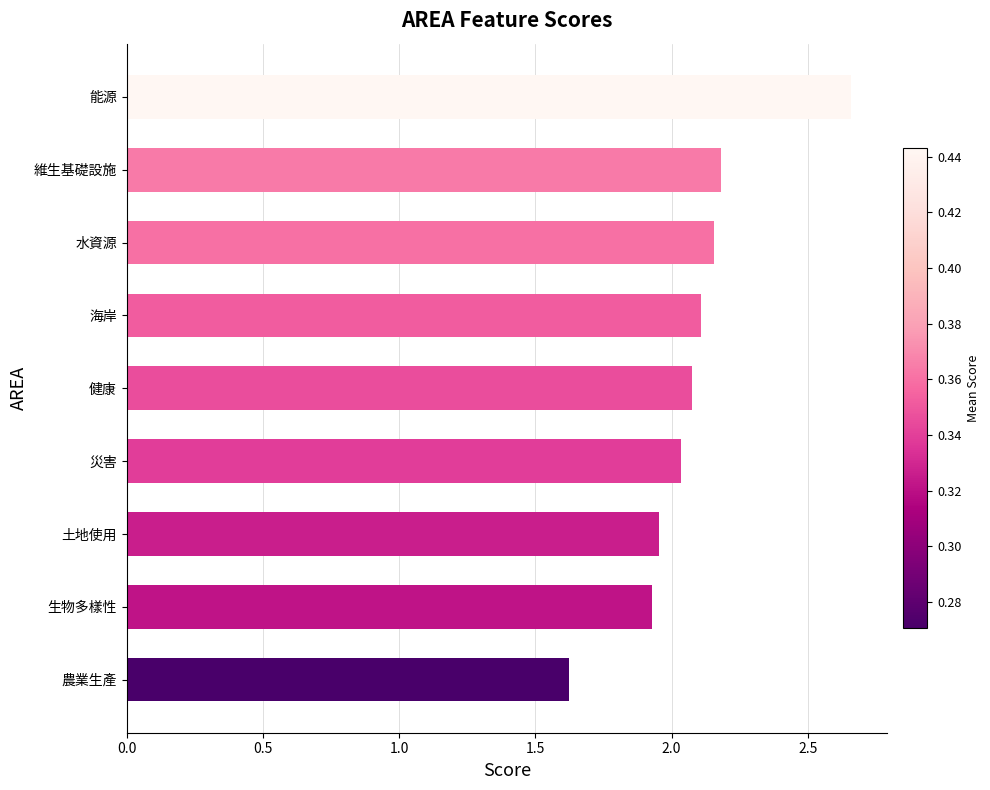

What is the sum of the values at 農業生產 and 海岸?

3.7